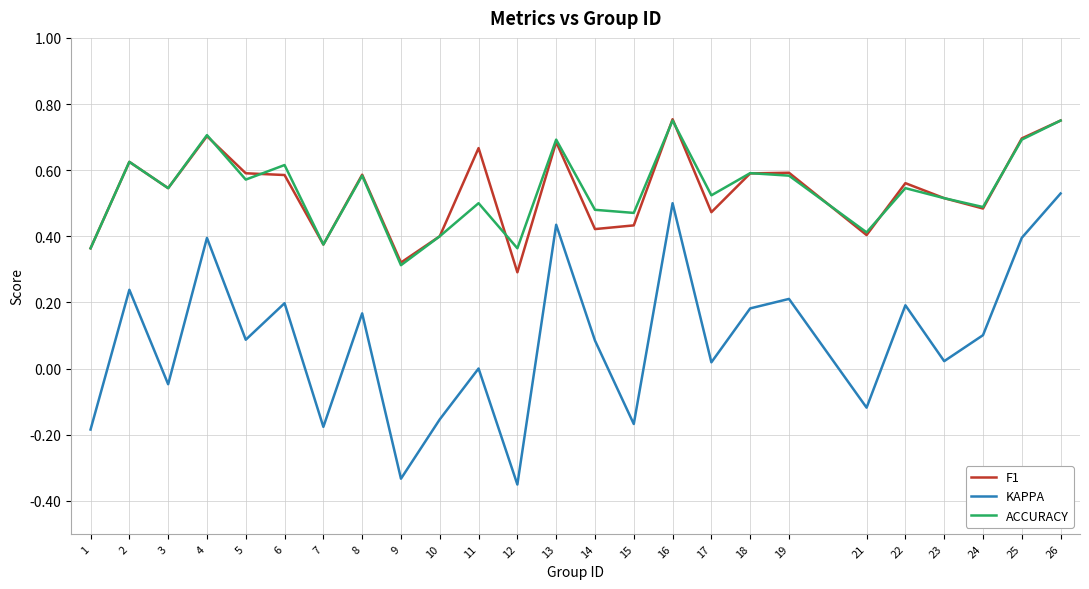

What is the total value across all series at 13?

1.8